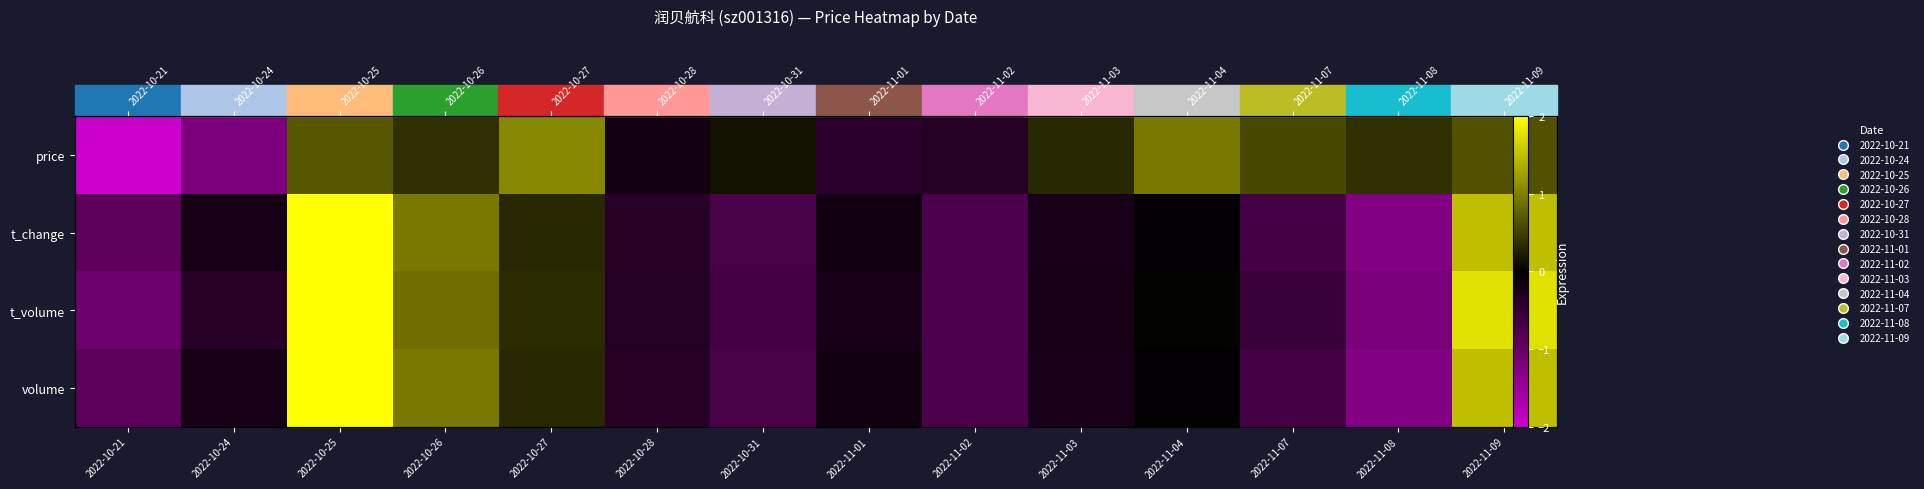

Which series has the widest spread of values?

price